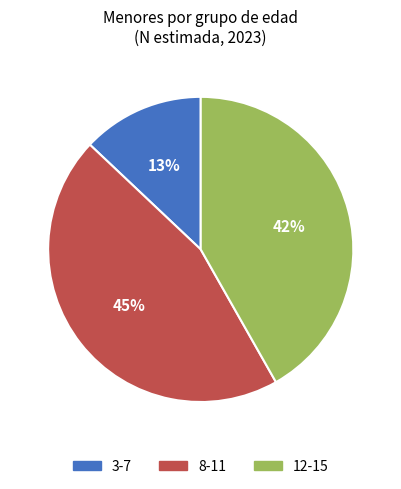

Does 8-11 represent more than half of the total?

No